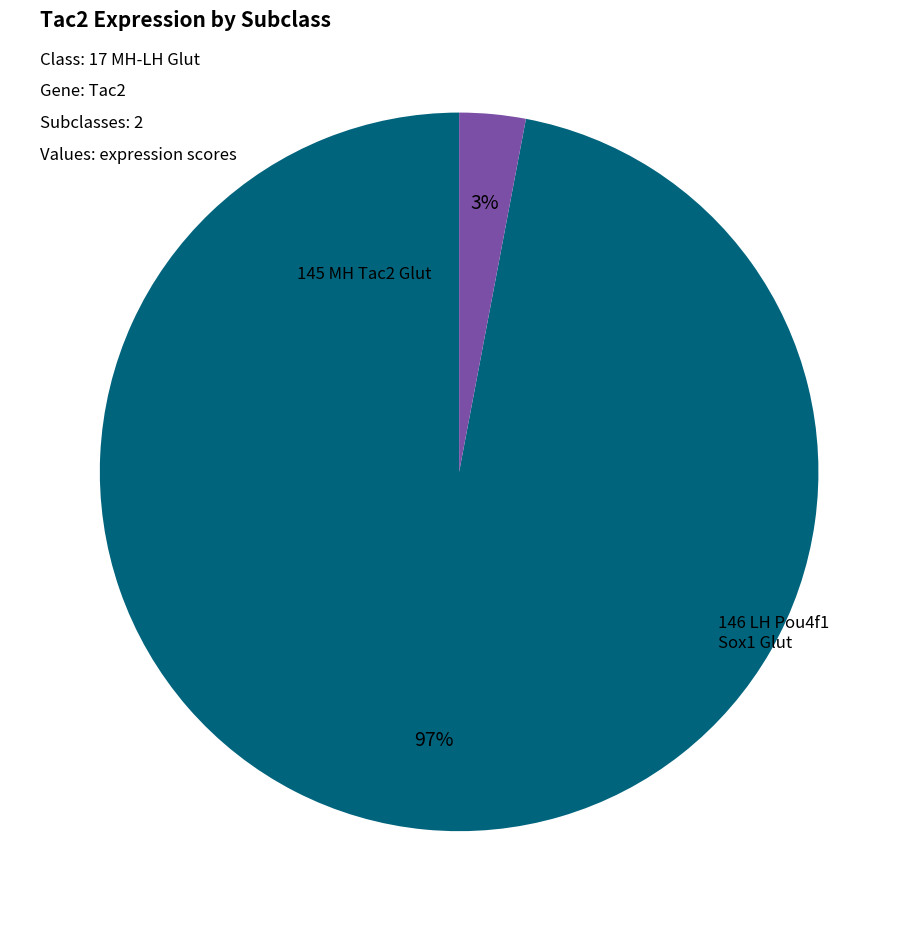

Between 146 LH Pou4f1 Sox1 Glut and 145 MH Tac2 Glut, which is larger?

145 MH Tac2 Glut